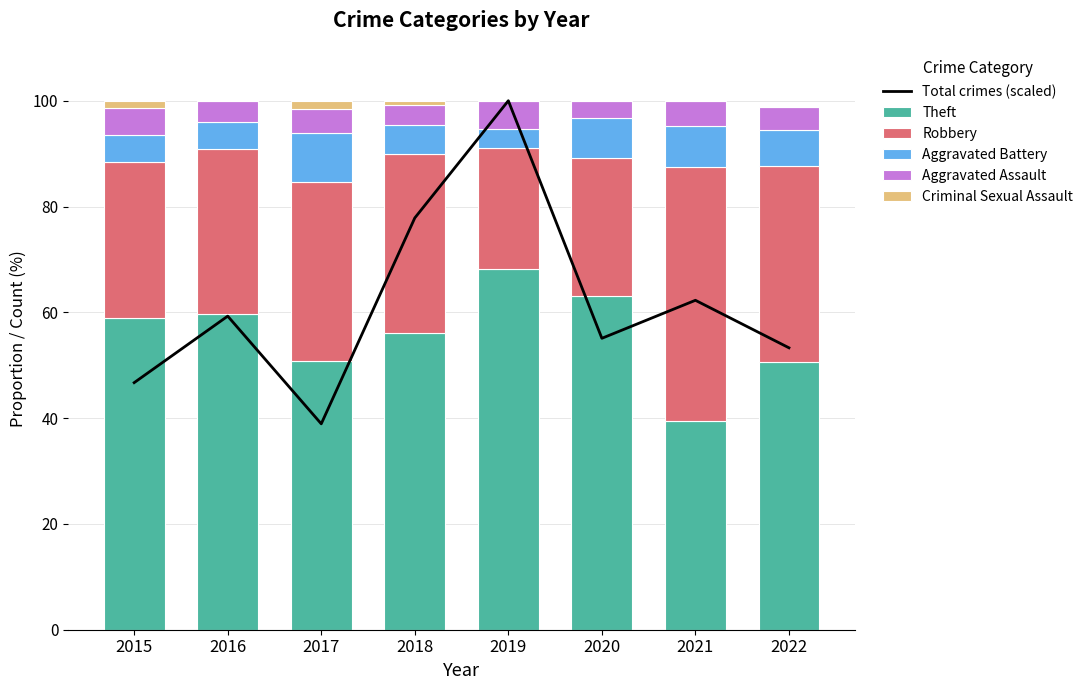

The Aggravated Assault series shows 3.3 at 2020. True or false?

True